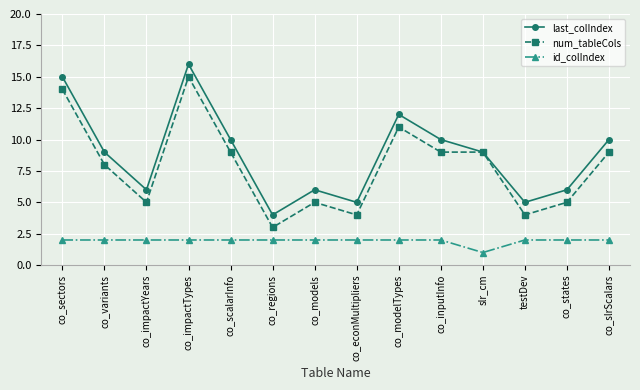

True or false: id_colIndex and last_colIndex cross at least once.

False